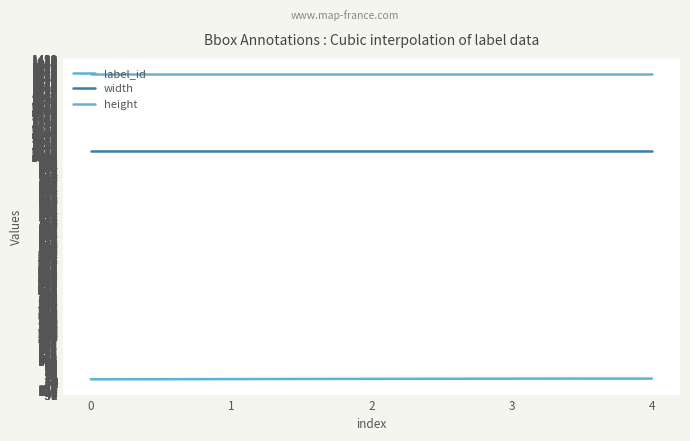

How many lines are shown in the chart?

3